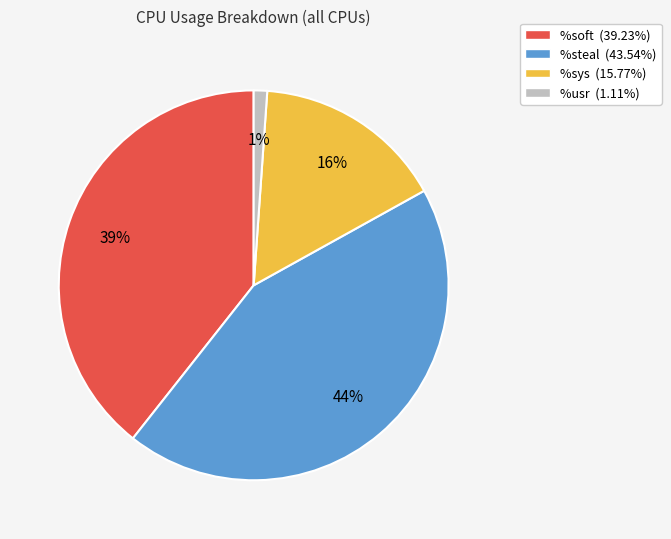

To the nearest percent, what portion does %usr represent?

1%